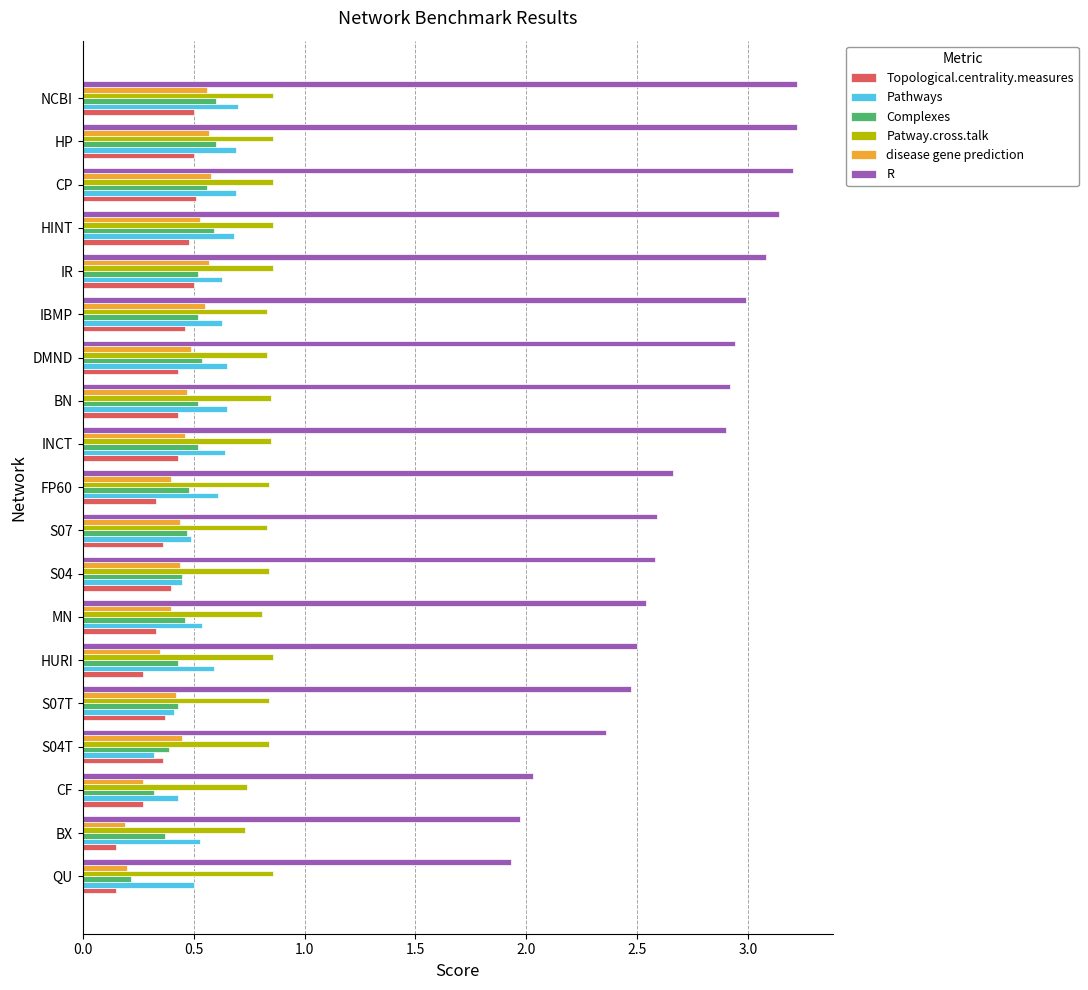

What is the maximum value for R?

3.2